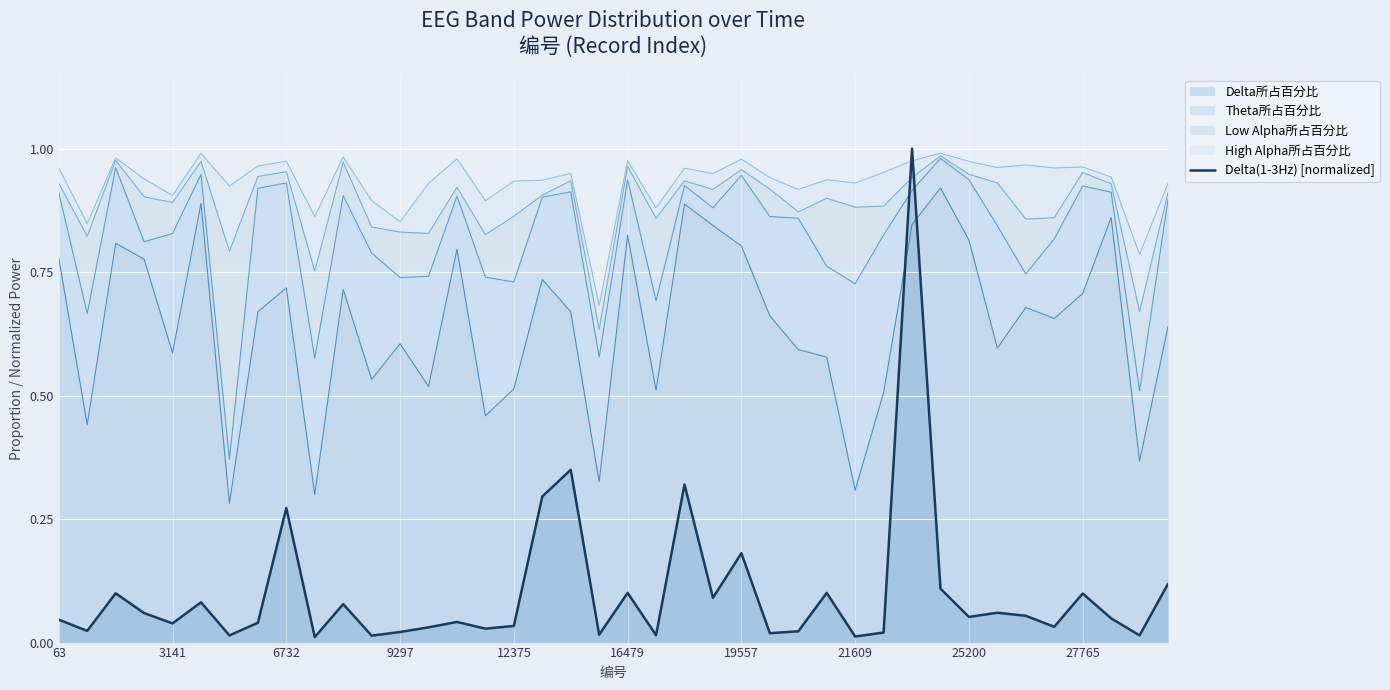

Reading left to right, list all the values displayed in this chart.

0.0	0.0	0.1	0.1	0.0	0.1	0.0	0.0	0.3	0.0	0.1	0.0	0.0	0.0	0.0	0.0	0.0	0.3	0.3	0.0	0.1	0.0	0.3	0.1	0.2	0.0	0.0	0.1	0.0	0.0	1.0	0.1	0.1	0.1	0.1	0.0	0.1	0.0	0.0	0.1